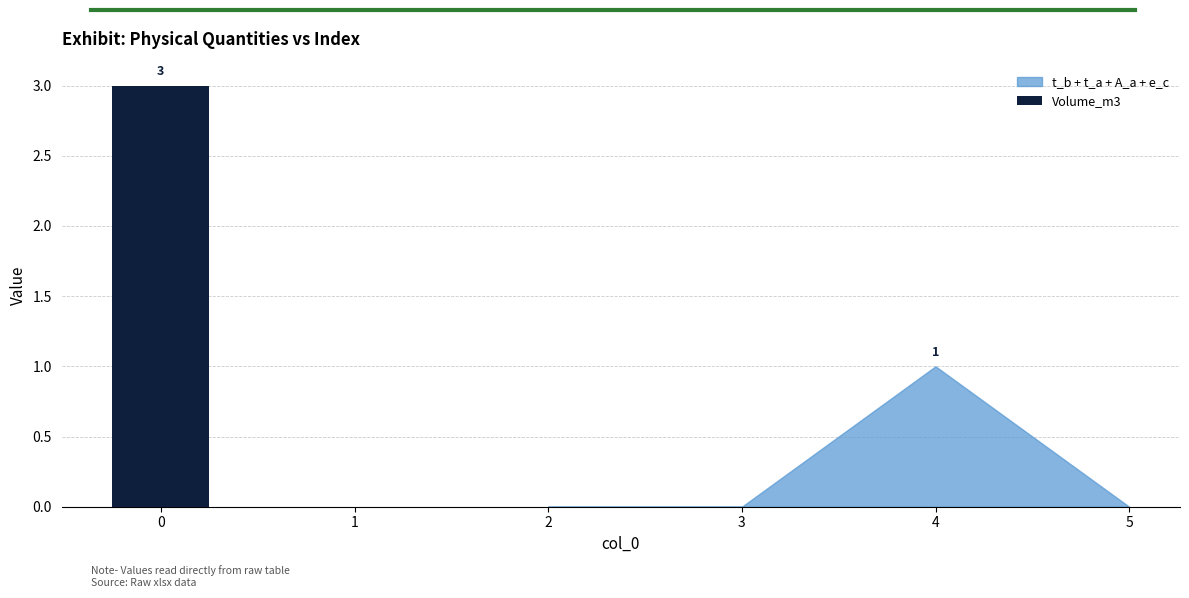

What is the sum of all values?

3